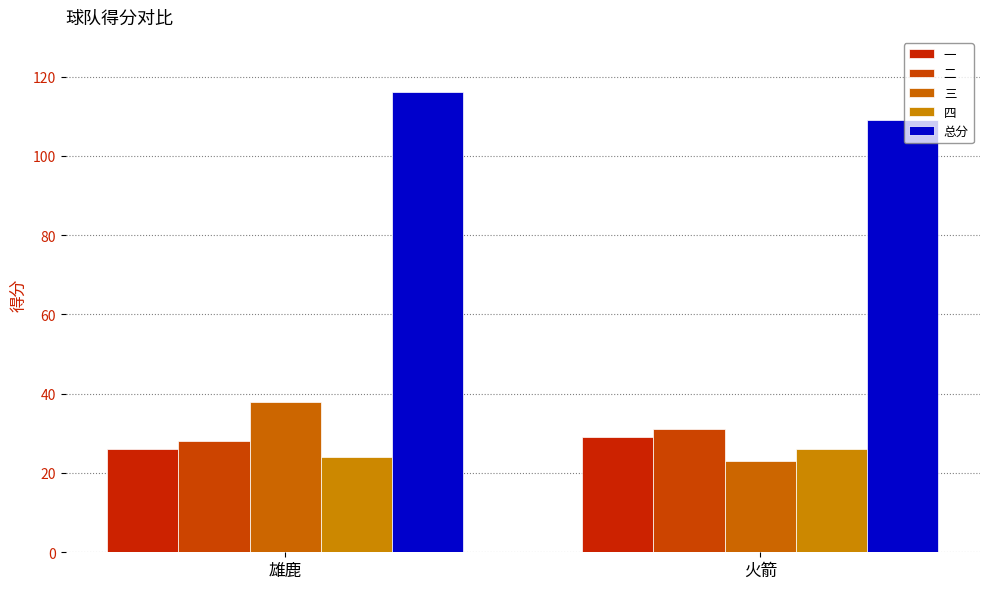

What are all the series names shown in the legend?

一, 二, 三, 四, 总分